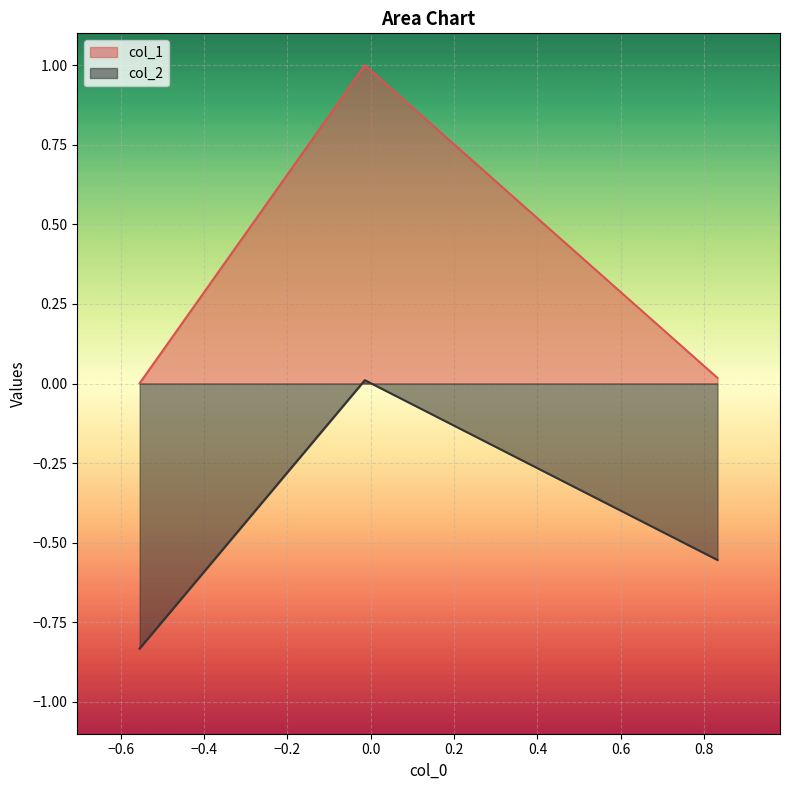

What is the maximum value shown in the chart?

1.0